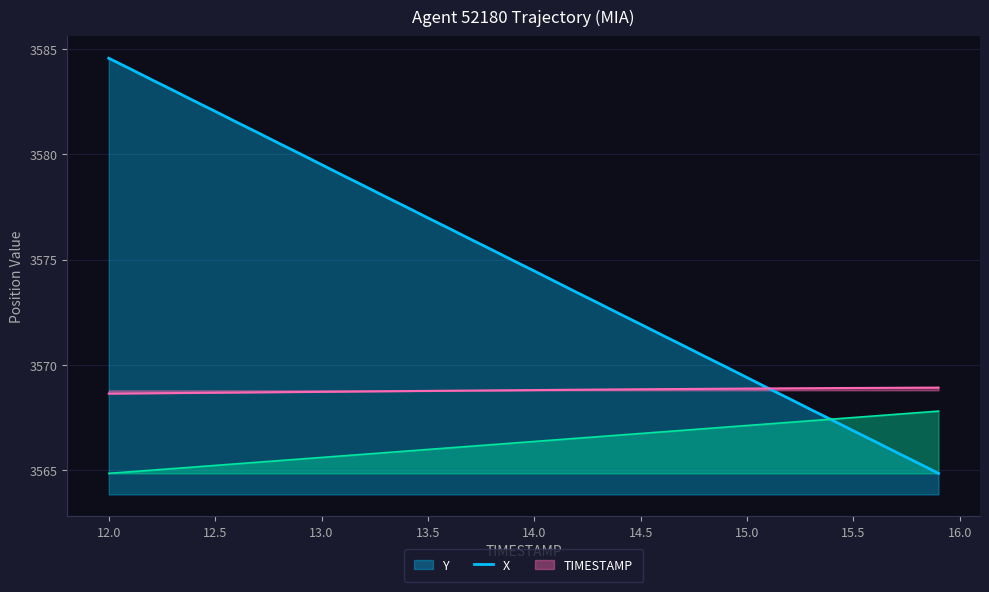

Which series has the largest total across all categories?

Y